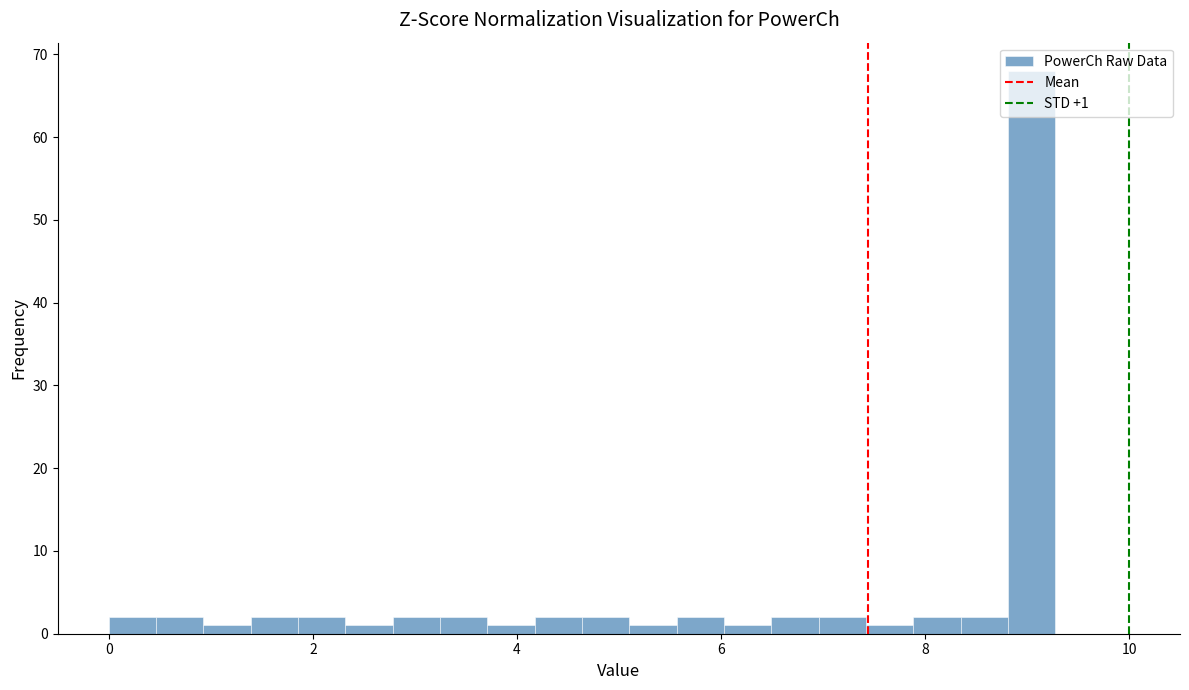

Read against the x-axis, roughly where is the centre of the tallest bar?

9.0